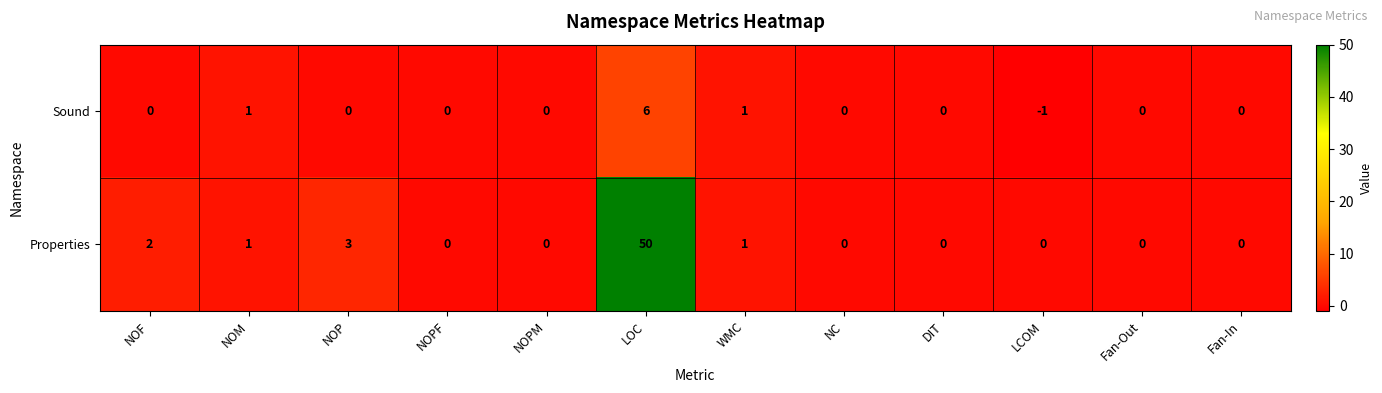

Reading left to right, extract all data points from this chart.

Sound: 0	1	0	0	0	6	1	0	0	-1	0	0
Properties: 2	1	3	0	0	50	1	0	0	0	0	0